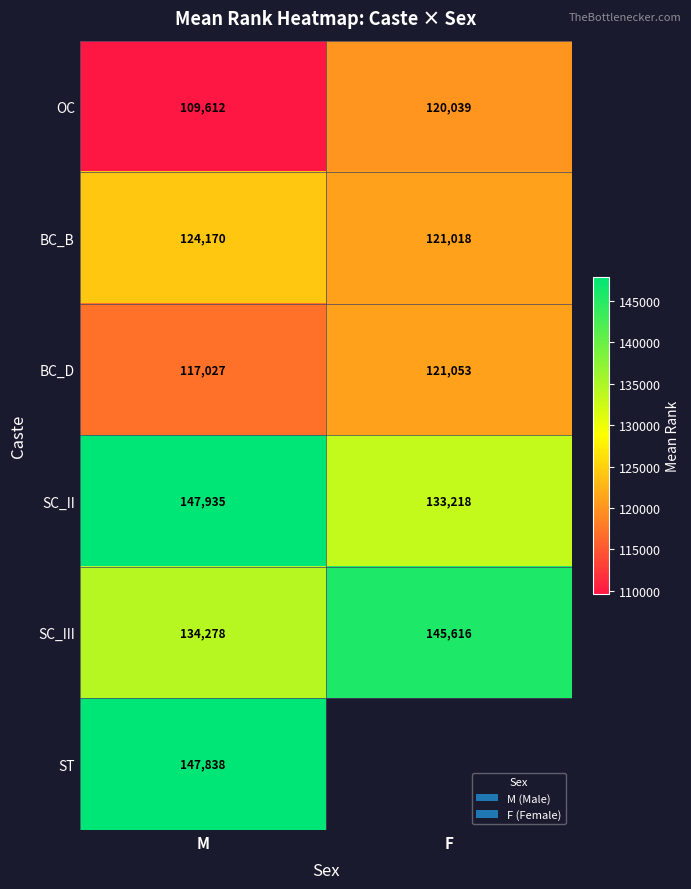

The value of SC_II at F is 133218.0. True or false?

True